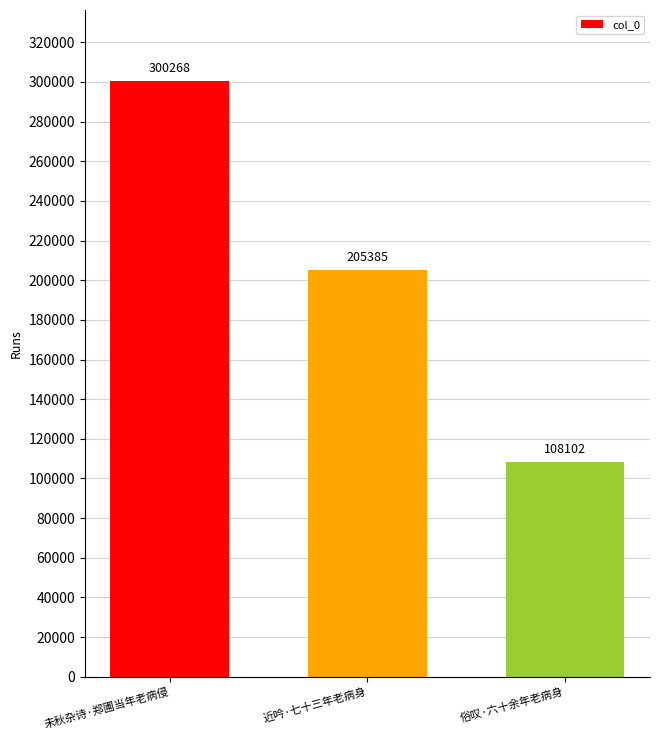

What is the maximum value shown in the chart?

300268